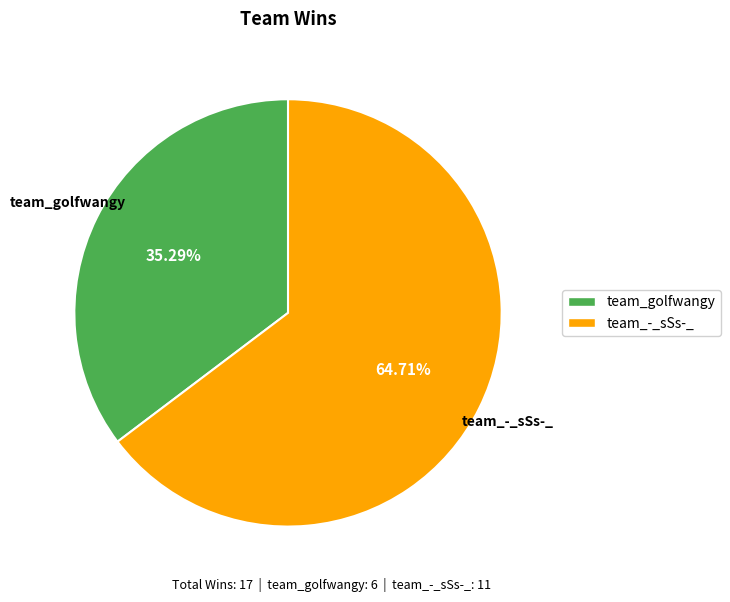

To the nearest percent, what portion does team_-_sSs-_ represent?

65%